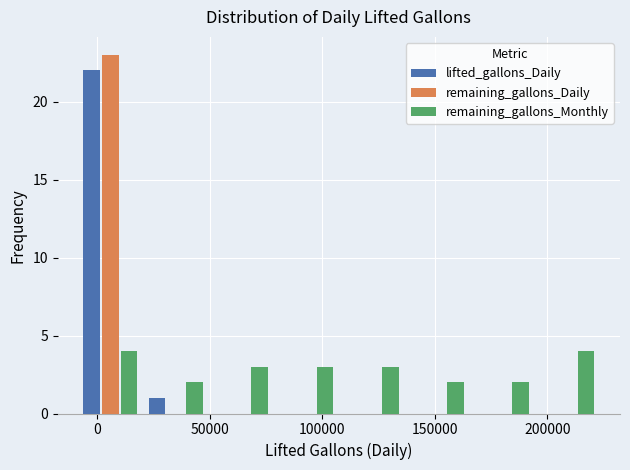

Reading left to right, list every range on the x-axis with the height of the bar of each series over it. Neither the bar edges nor the heights are printed on the chart, so give them approximately, as read against the axes.

-10000 to 20000: lifted_gallons_Daily=22	remaining_gallons_Daily=23	remaining_gallons_Monthly=4
20000 to 50000: lifted_gallons_Daily=1	remaining_gallons_Daily=0	remaining_gallons_Monthly=2
50000 to 80000: lifted_gallons_Daily=0	remaining_gallons_Daily=0	remaining_gallons_Monthly=3
80000 to 105000: lifted_gallons_Daily=0	remaining_gallons_Daily=0	remaining_gallons_Monthly=3
105000 to 135000: lifted_gallons_Daily=0	remaining_gallons_Daily=0	remaining_gallons_Monthly=3
135000 to 165000: lifted_gallons_Daily=0	remaining_gallons_Daily=0	remaining_gallons_Monthly=2
165000 to 195000: lifted_gallons_Daily=0	remaining_gallons_Daily=0	remaining_gallons_Monthly=2
195000 to 225000: lifted_gallons_Daily=0	remaining_gallons_Daily=0	remaining_gallons_Monthly=4